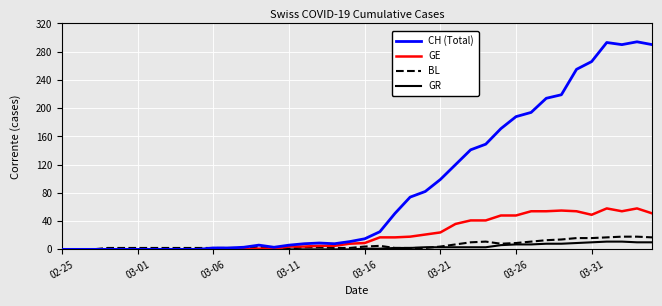

What is the maximum value shown in the chart?

294